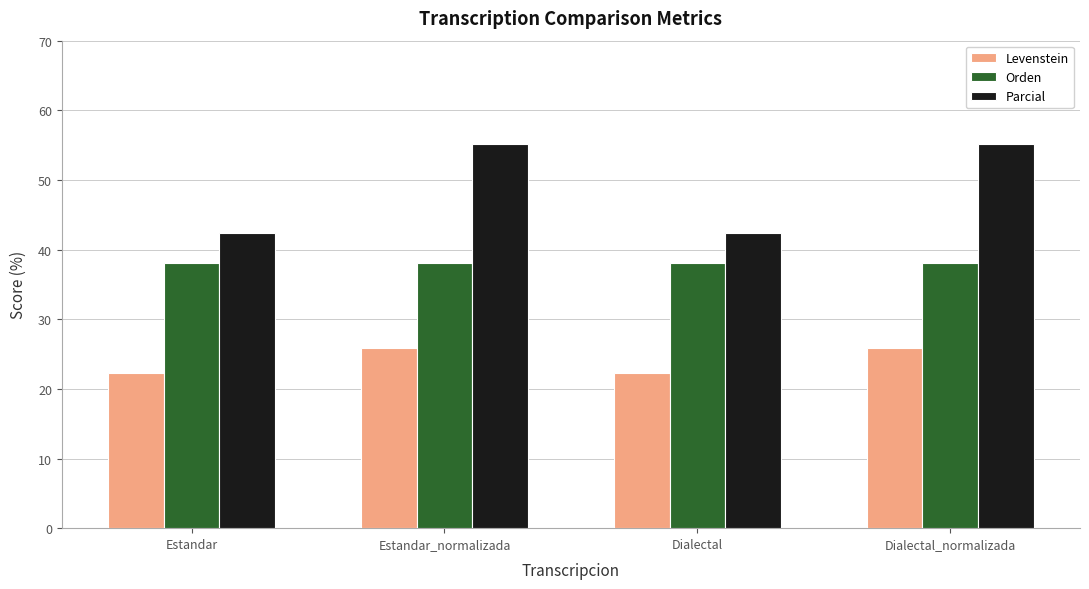

The Orden series shows 65.1 at Estandar_normalizada. True or false?

False